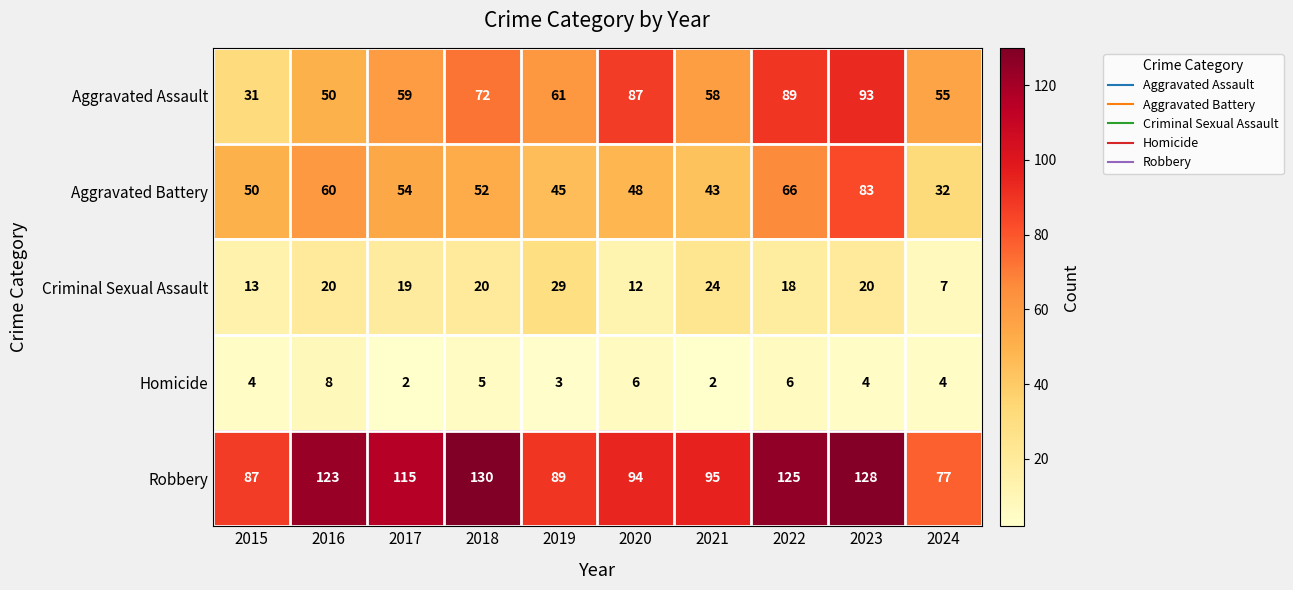

What is the sum of all Aggravated Battery values?

533